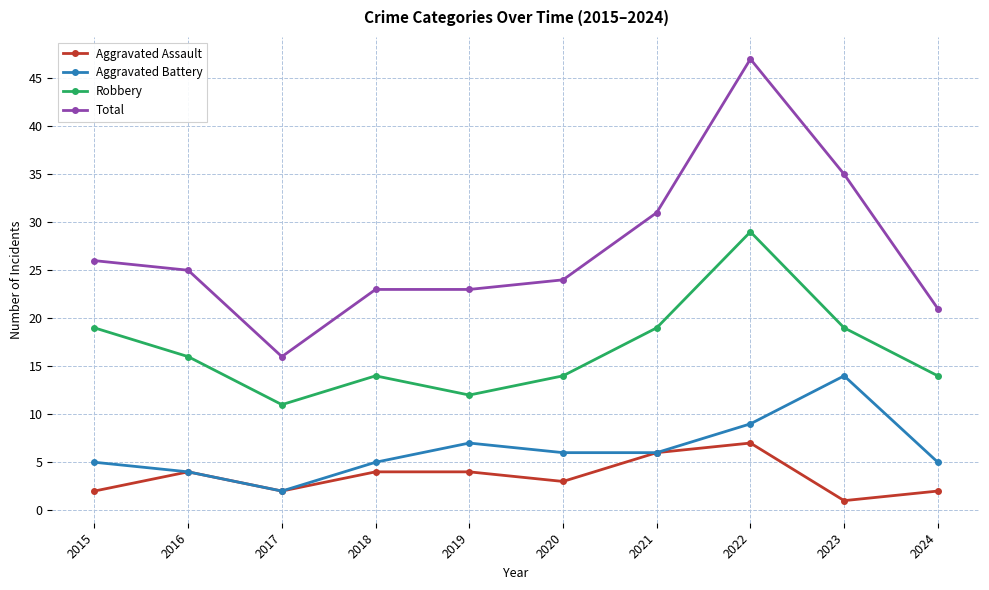

The value of Aggravated Battery at 2018 is 5. True or false?

True